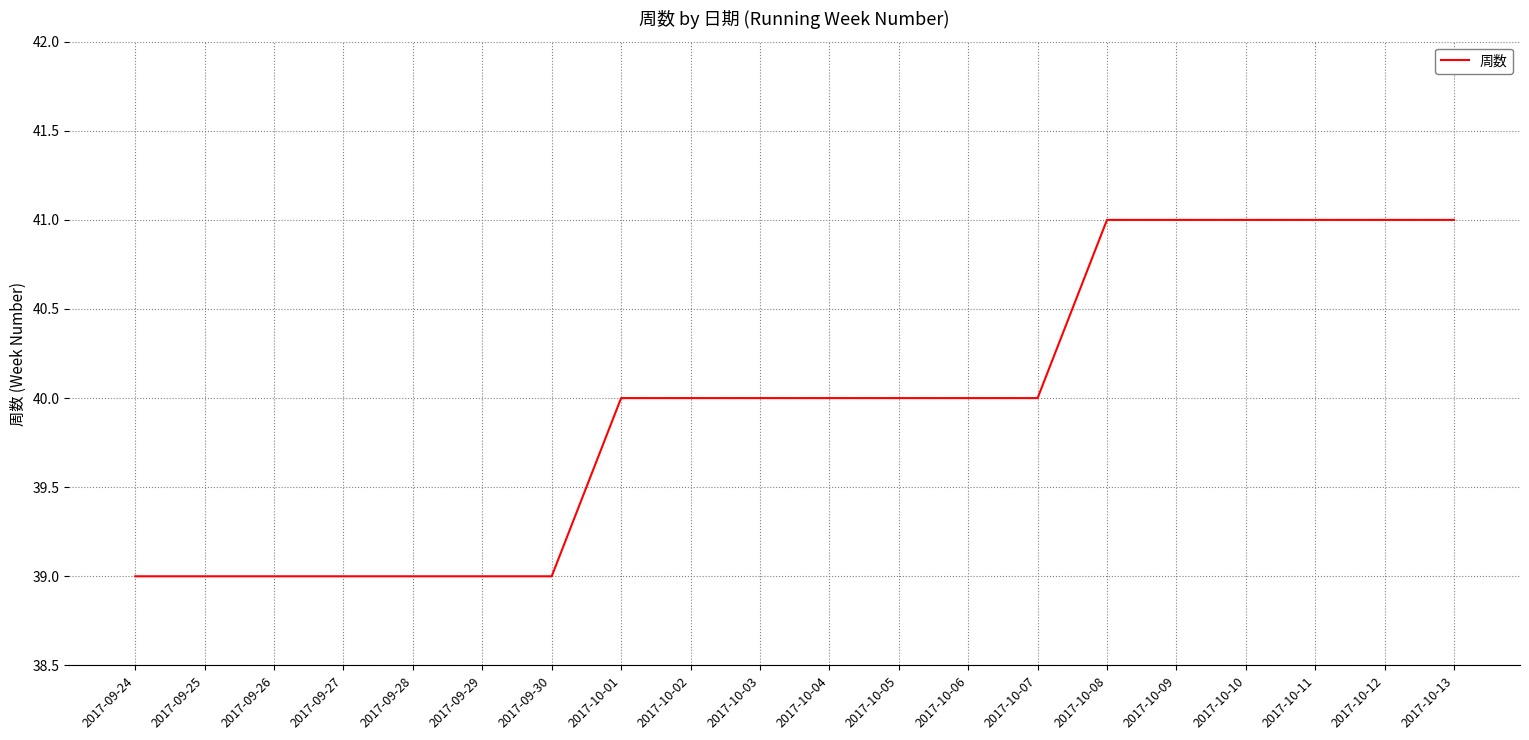

Reading left to right, list all the values displayed in this chart.

2017-09-24=39	2017-09-25=39	2017-09-26=39	2017-09-27=39	2017-09-28=39	2017-09-29=39	2017-09-30=39	2017-10-01=40	2017-10-02=40	2017-10-03=40	2017-10-04=40	2017-10-05=40	2017-10-06=40	2017-10-07=40	2017-10-08=41	2017-10-09=41	2017-10-10=41	2017-10-11=41	2017-10-12=41	2017-10-13=41